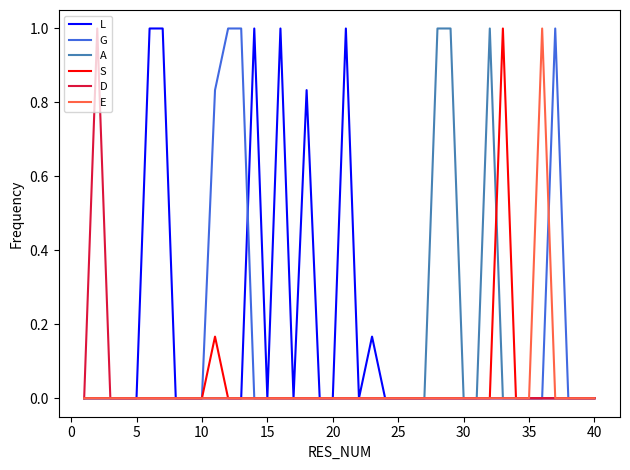

Which series has the largest total across all categories?

L